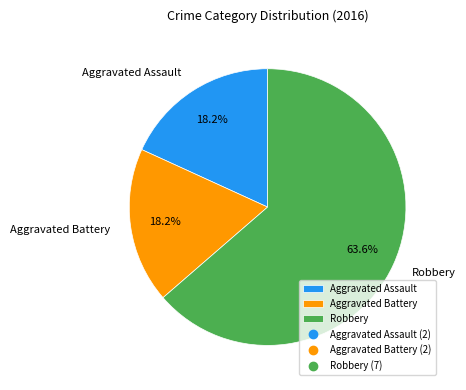

What portion of the pie excludes Aggravated Assault?

81.8%